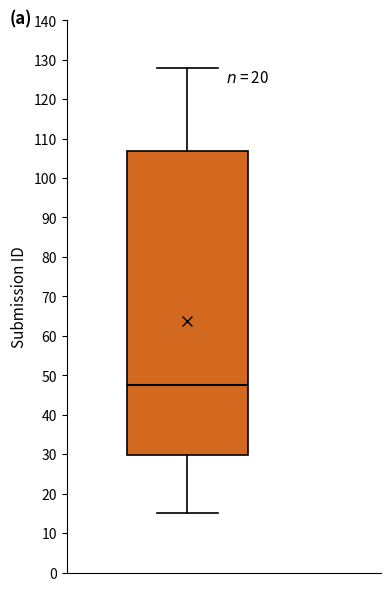

Read this box plot against the y-axis: the position of the median line, the range covered by the box, and the ends of both whiskers. The values are not printed on the chart, so give them approximately, as read against the axis.

median 48, box 30 to 107, whiskers 15 to 128